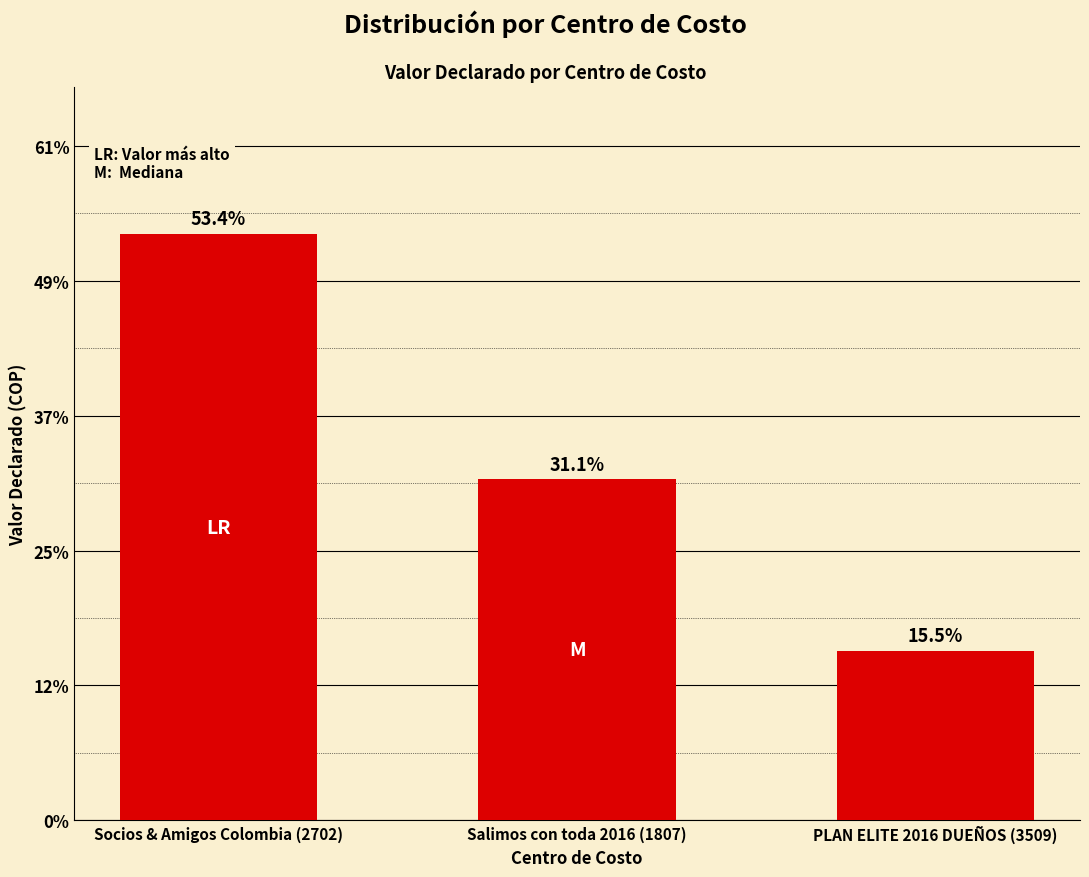

Rank the categories by value from lowest to highest.

PLAN ELITE 2016 DUEÑOS (3509), Salimos con toda 2016 (1807), Socios & Amigos Colombia (2702)